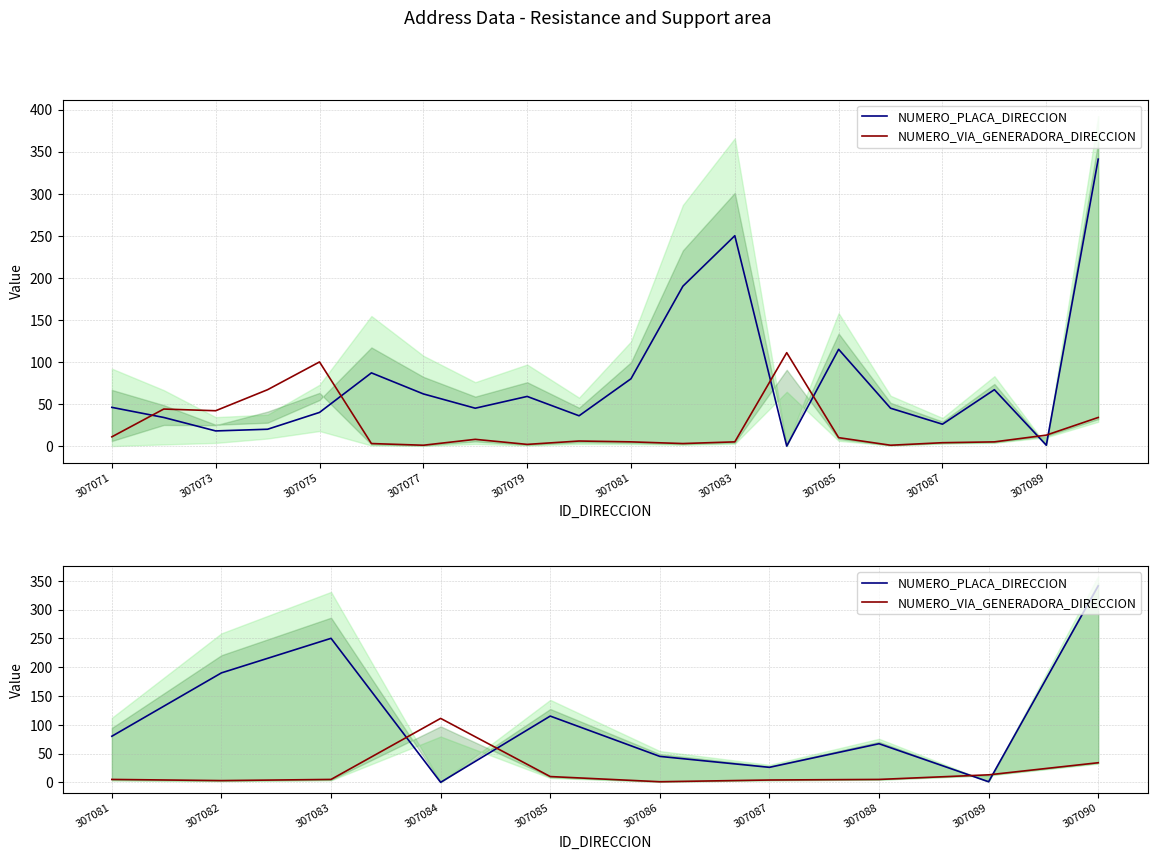

At how many categories does at least one series exceed 327?

1